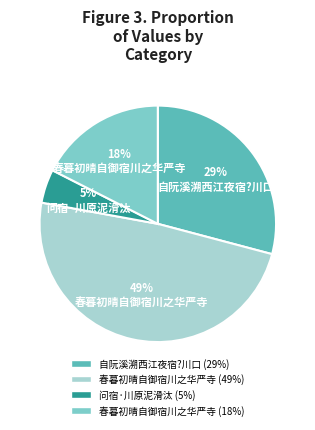

To the nearest percent, what is the difference between the largest and smallest slice percentages?

44%